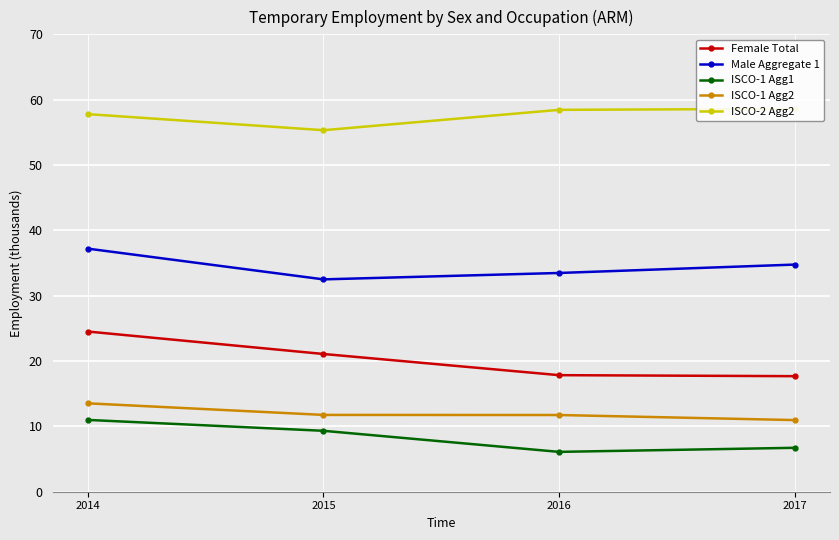

Reading right to left, extract all data points from this chart.

Female Total: 2017=17.7	2016=17.8	2015=21.1	2014=24.5
Male Aggregate 1: 2017=34.8	2016=33.5	2015=32.5	2014=37.2
ISCO-1 Agg1: 2017=6.7	2016=6.1	2015=9.3	2014=11.0
ISCO-1 Agg2: 2017=11.0	2016=11.7	2015=11.8	2014=13.5
ISCO-2 Agg2: 2017=58.6	2016=58.4	2015=55.3	2014=57.8